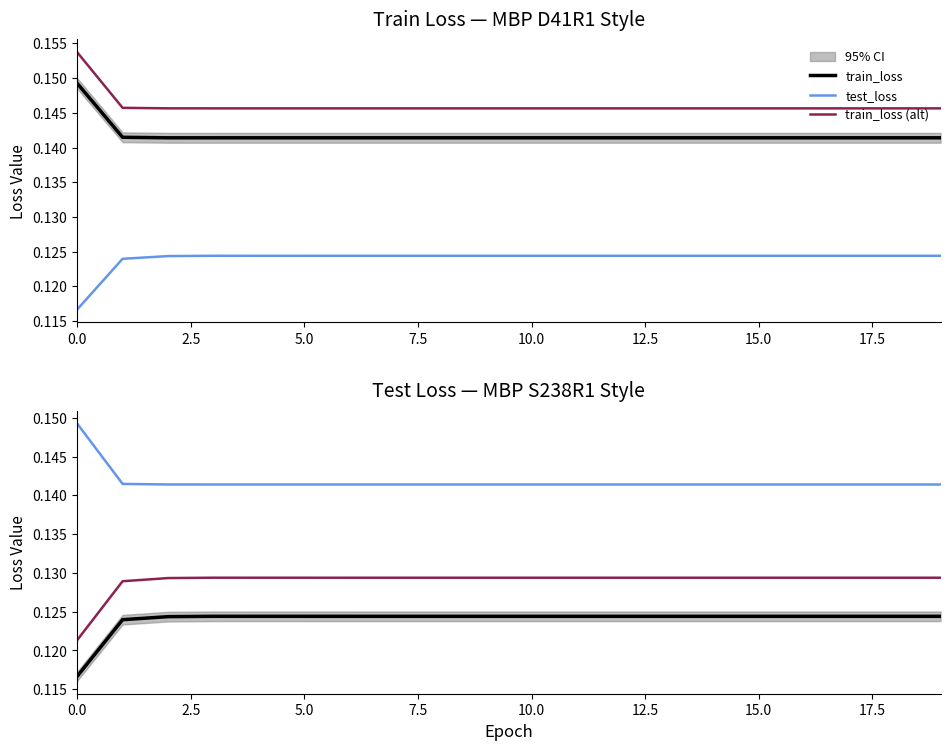

What is the approximate value of test_loss (alt) at 18?

0.1